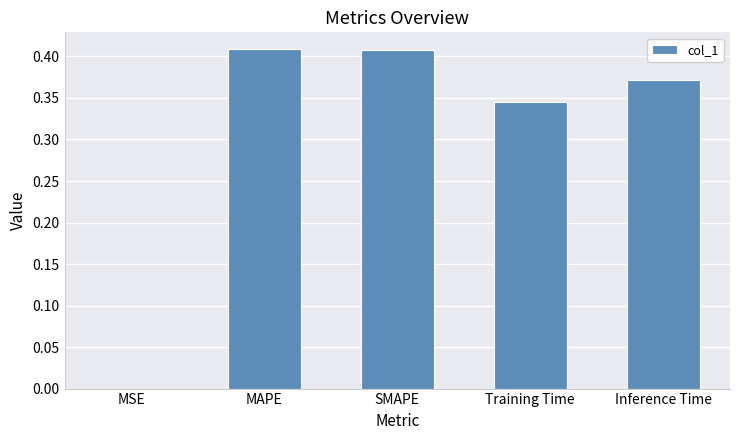

Which has a higher value, Inference Time or MAPE?

MAPE